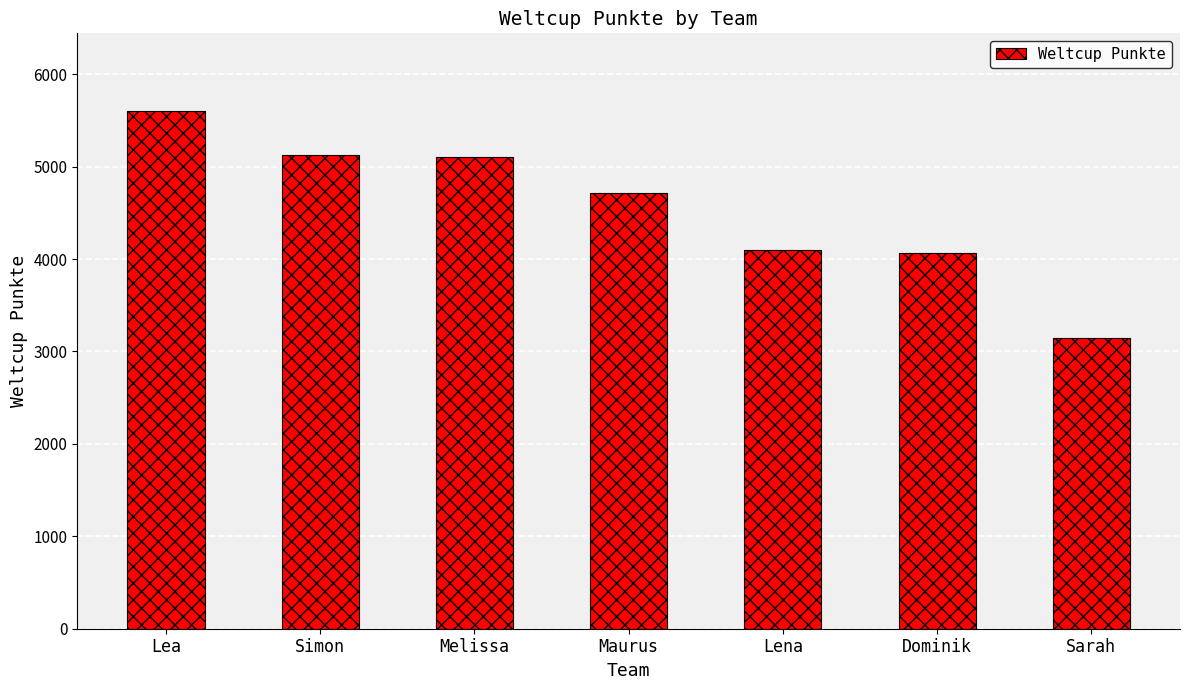

How many bars are there in total?

7